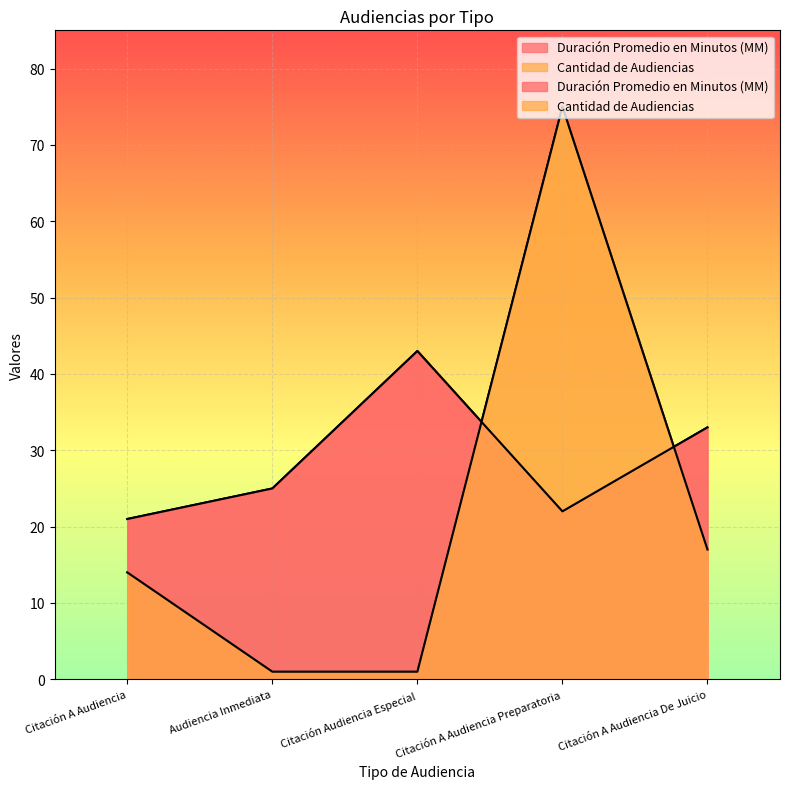

How many data points in Cantidad de Audiencias are above 14?

2